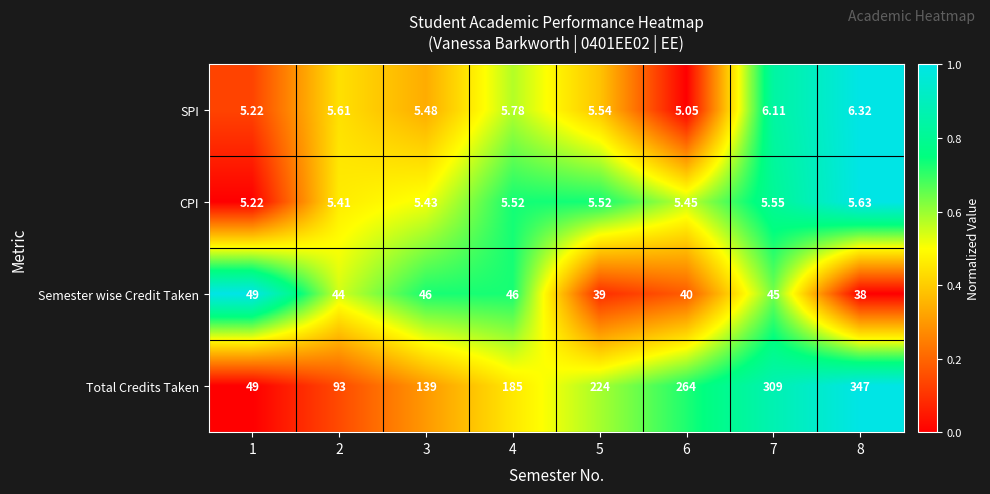

Is the value of SPI at 3 greater than the value of Total Credits Taken at 2?

No